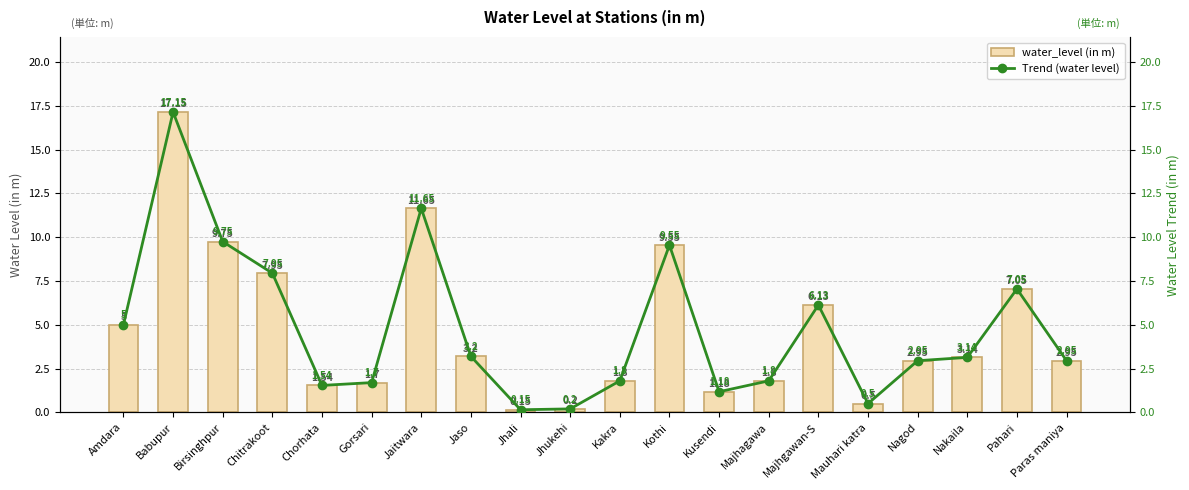

What are all the series names shown in the legend?

water_level (in m), Trend (water level)